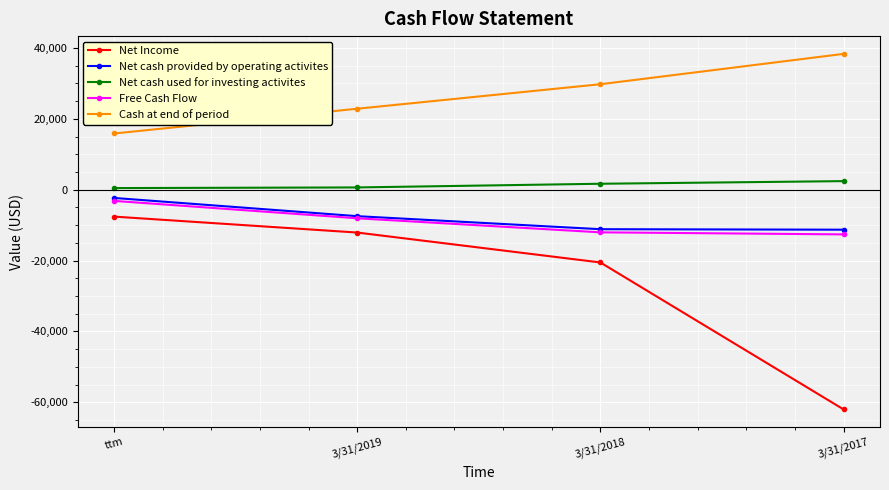

True or false: Net cash provided by operating activites and Cash at end of period cross at least once.

False